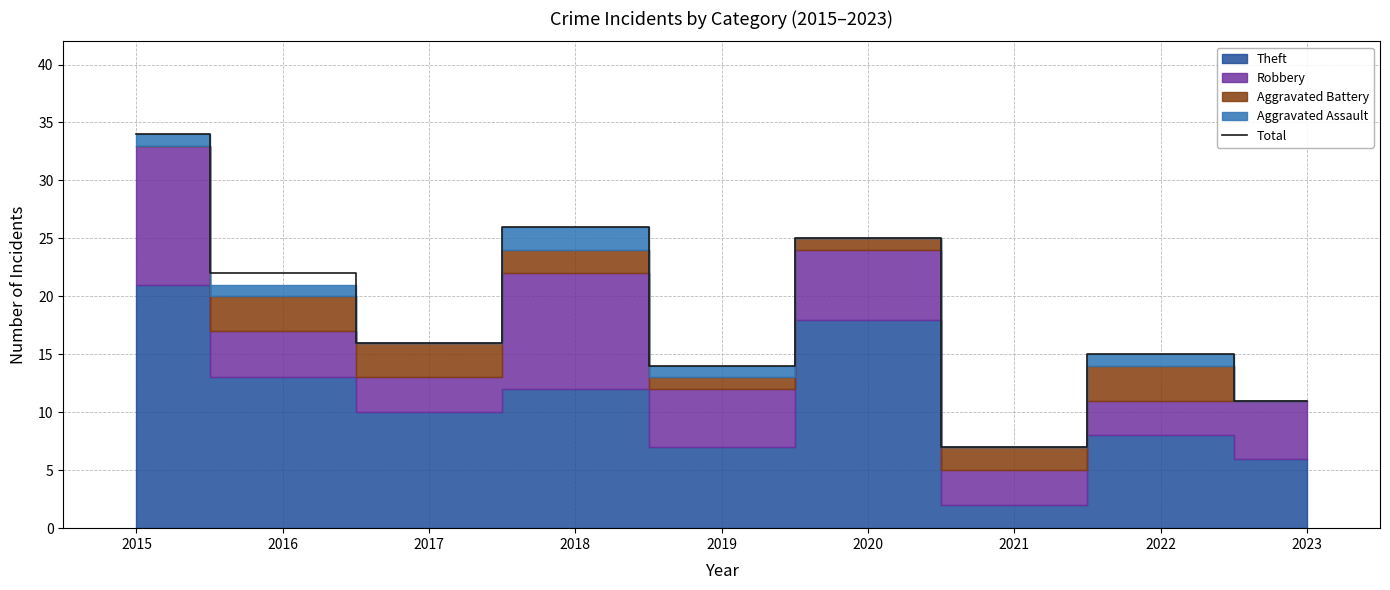

Approximately how many times larger is the value at 2023 compared to 2022?

0.7